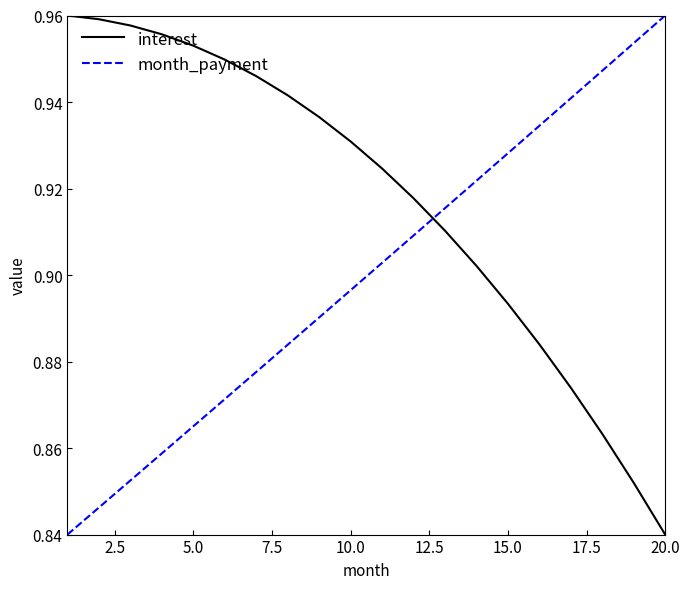

Count the month_payment values in the range 0 to 1.

20